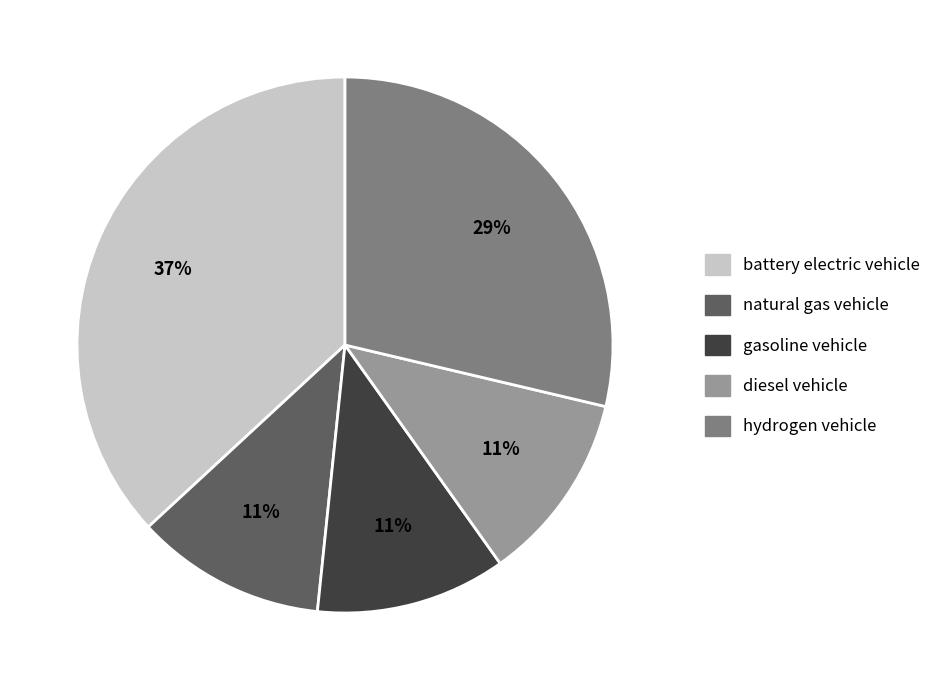

To the nearest percent, what is the average slice percentage?

20%